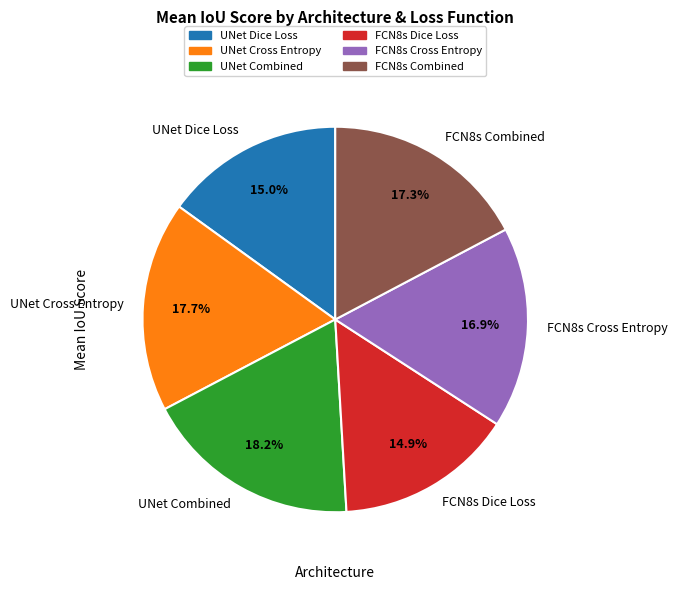

True or false: UNet Dice Loss accounts for 15% of the total.

True